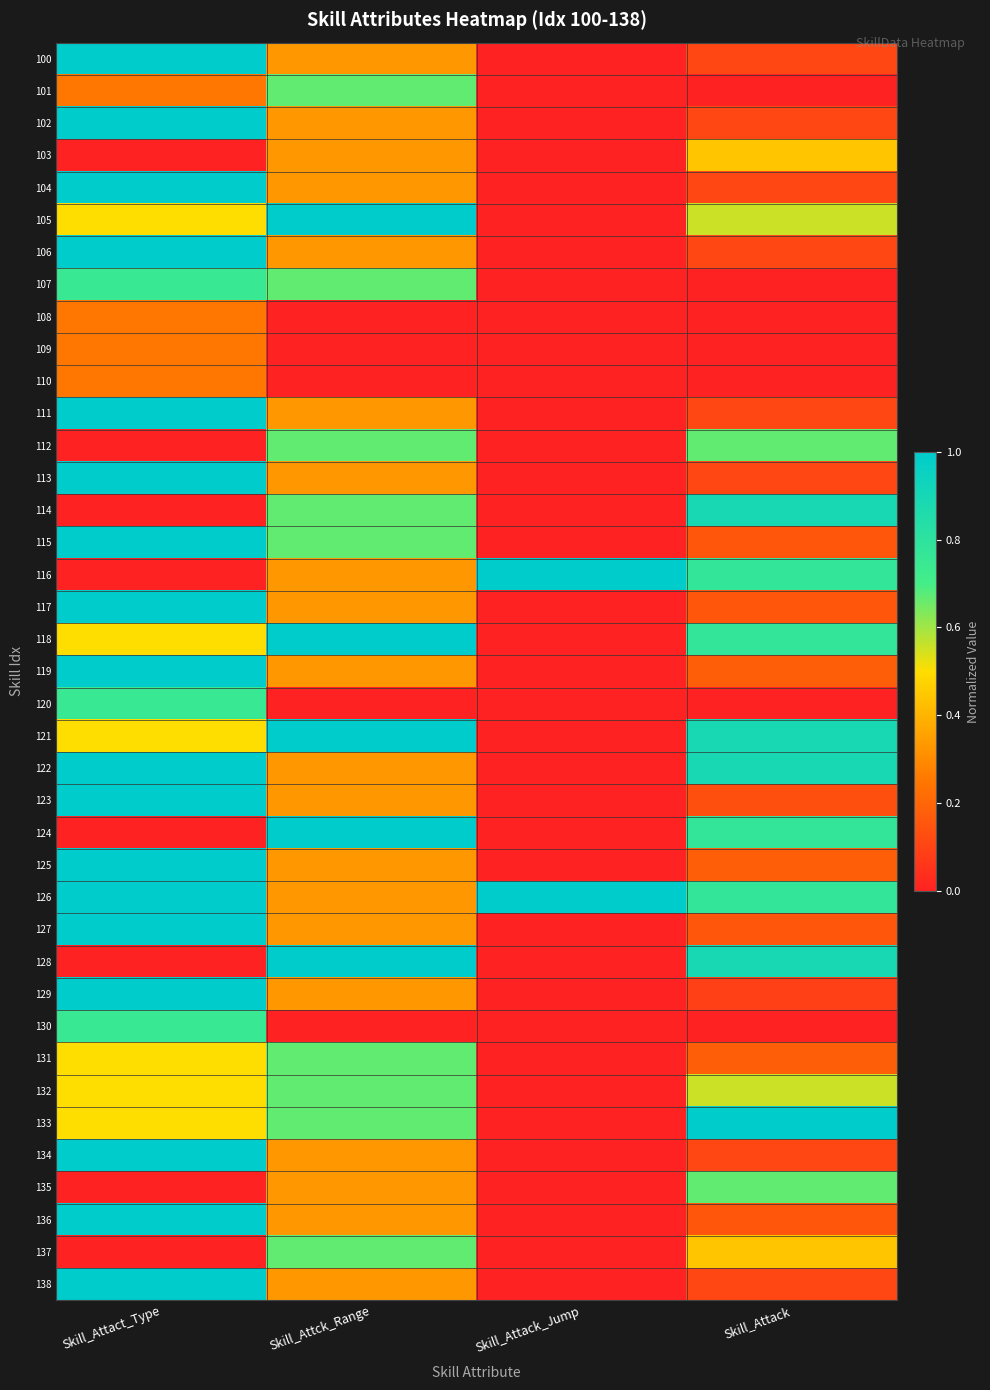

Which series has the largest total across all categories?

126